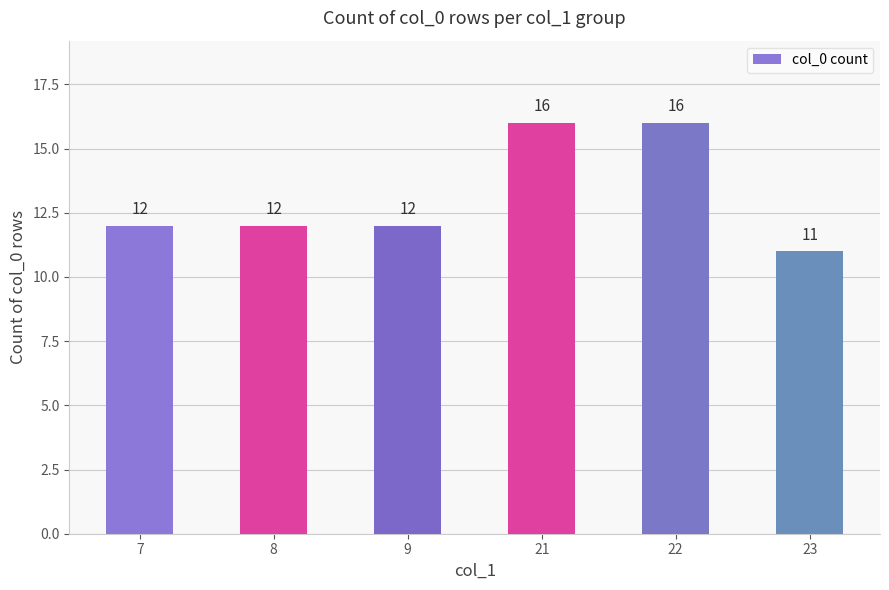

What is the value of the 6th bar from the left?

11